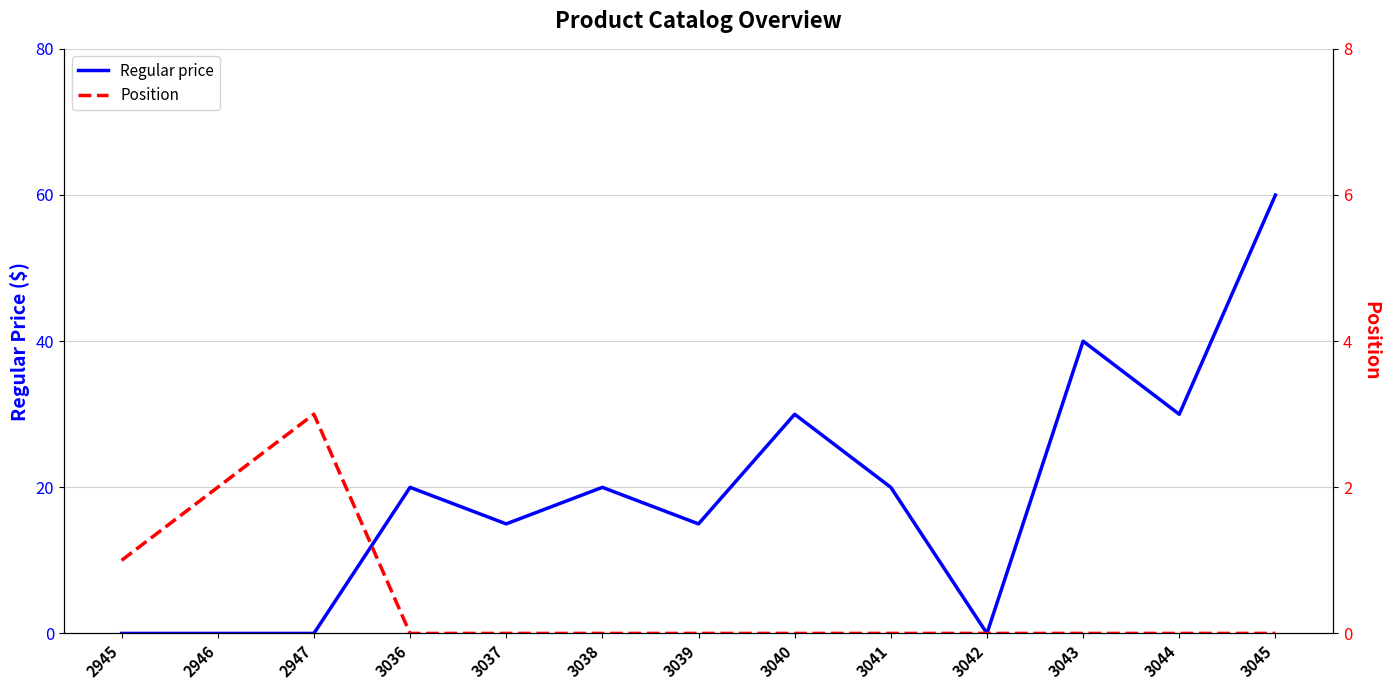

Does the chart have visible grid lines?

Yes